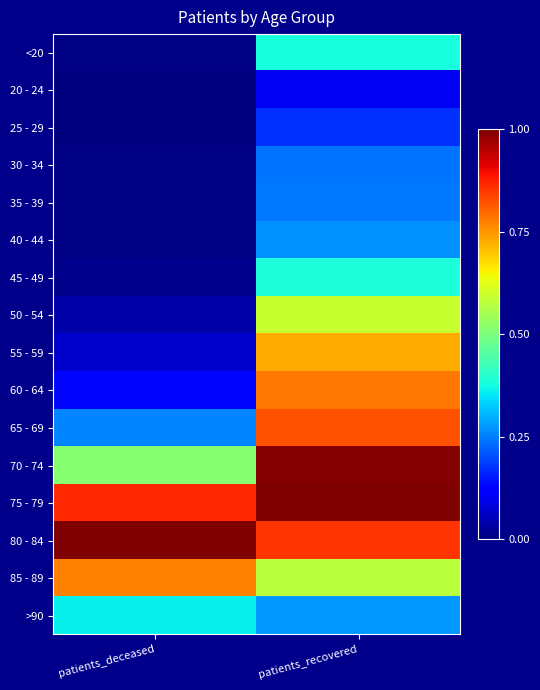

Reading left to right, extract all data points from this chart.

<20: patients_deceased=0.0	patients_recovered=0.4
20 - 24: patients_deceased=0.0	patients_recovered=0.1
25 - 29: patients_deceased=0.0	patients_recovered=0.2
30 - 34: patients_deceased=0.0	patients_recovered=0.2
35 - 39: patients_deceased=0.0	patients_recovered=0.2
40 - 44: patients_deceased=0.0	patients_recovered=0.3
45 - 49: patients_deceased=0.0	patients_recovered=0.4
50 - 54: patients_deceased=0.0	patients_recovered=0.6
55 - 59: patients_deceased=0.1	patients_recovered=0.7
60 - 64: patients_deceased=0.1	patients_recovered=0.8
65 - 69: patients_deceased=0.3	patients_recovered=0.8
70 - 74: patients_deceased=0.5	patients_recovered=1.0
75 - 79: patients_deceased=0.9	patients_recovered=1.0
80 - 84: patients_deceased=1.0	patients_recovered=0.9
85 - 89: patients_deceased=0.8	patients_recovered=0.6
>90: patients_deceased=0.4	patients_recovered=0.3